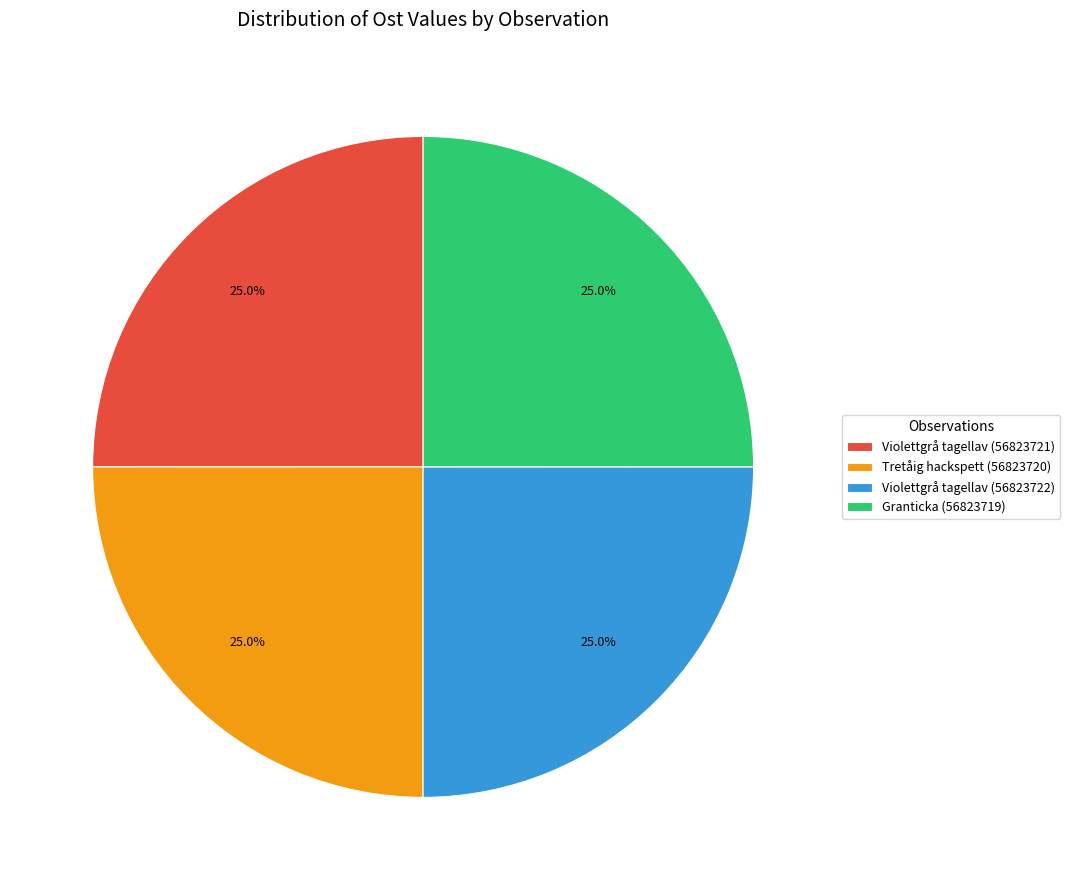

How many slices are in this pie chart?

4